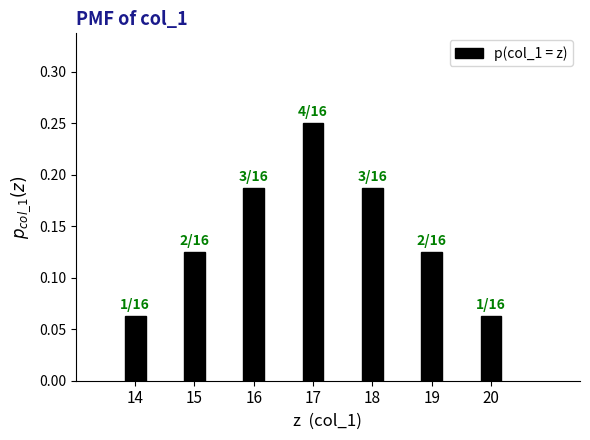

True or false: the data shows 0.0 at 20.

False